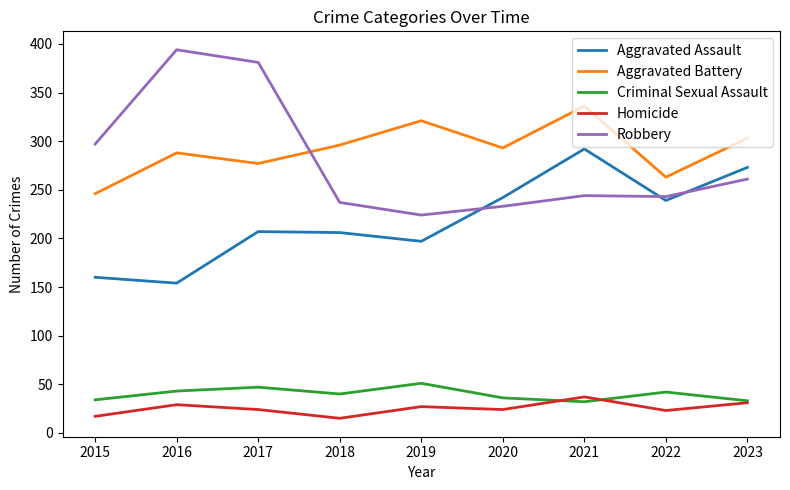

What is the difference between the Robbery values at 2017 and 2023?

120